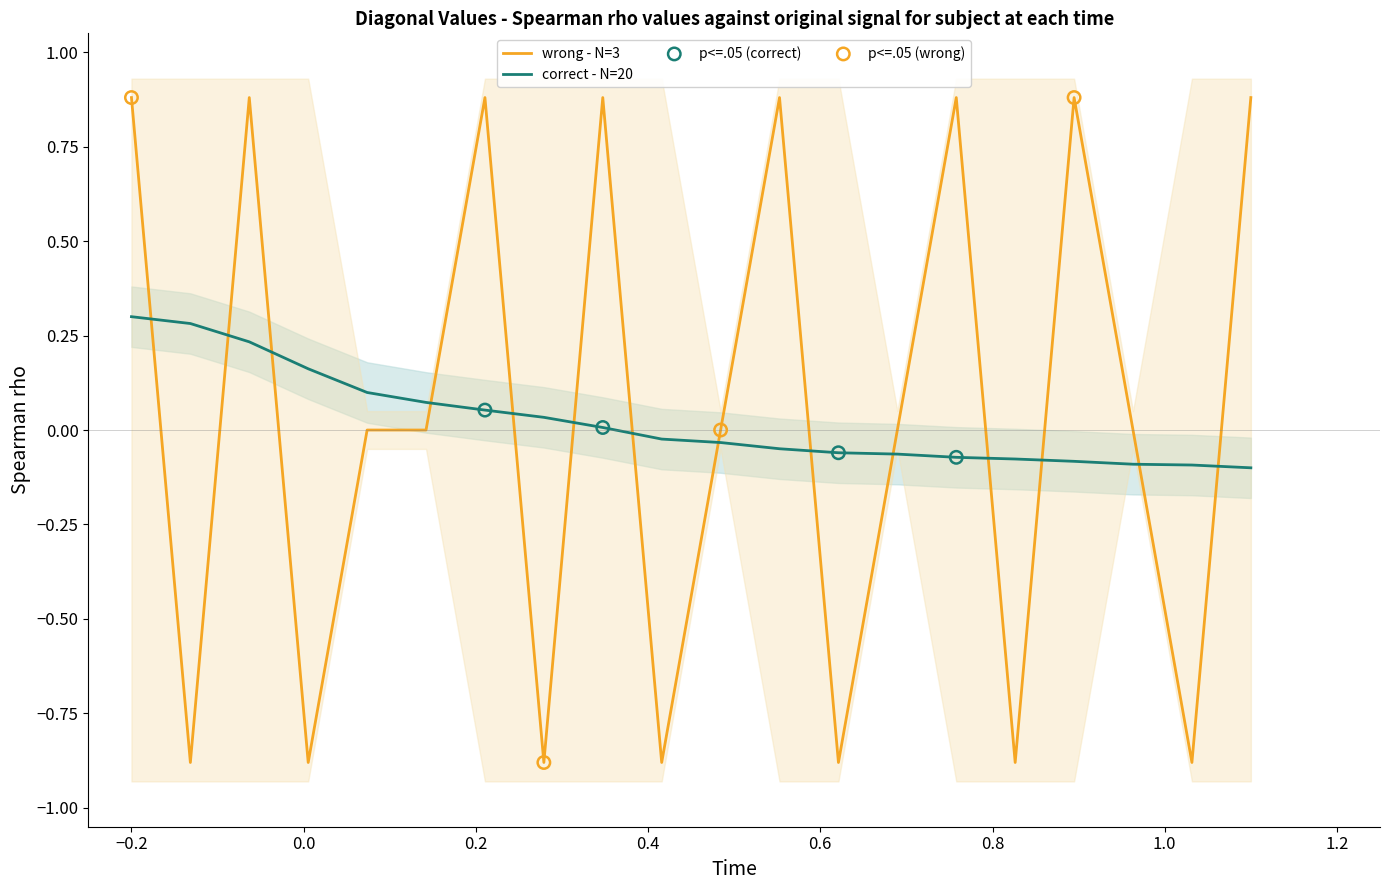

Which series has the largest total across all categories?

oscillating_series